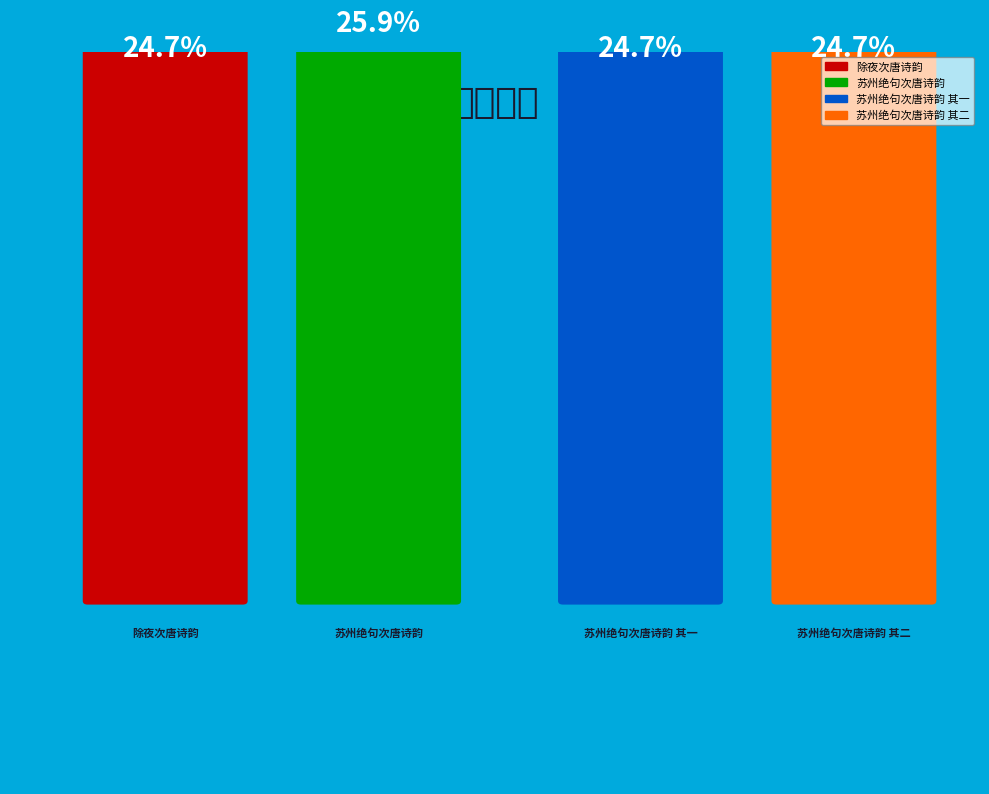

Count the number of slices in the pie.

4